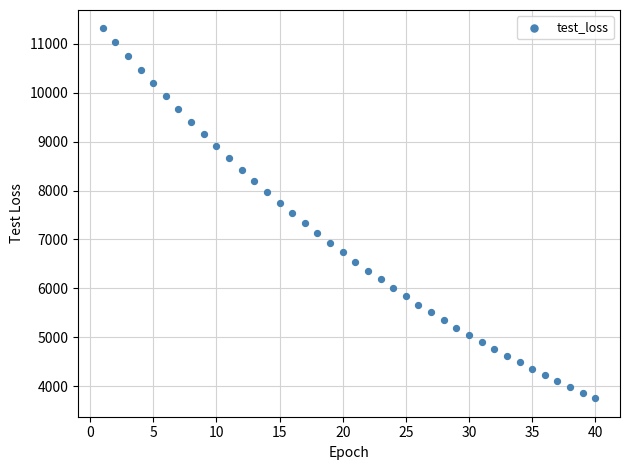

What is the range of X values (max minus min)?

39.0